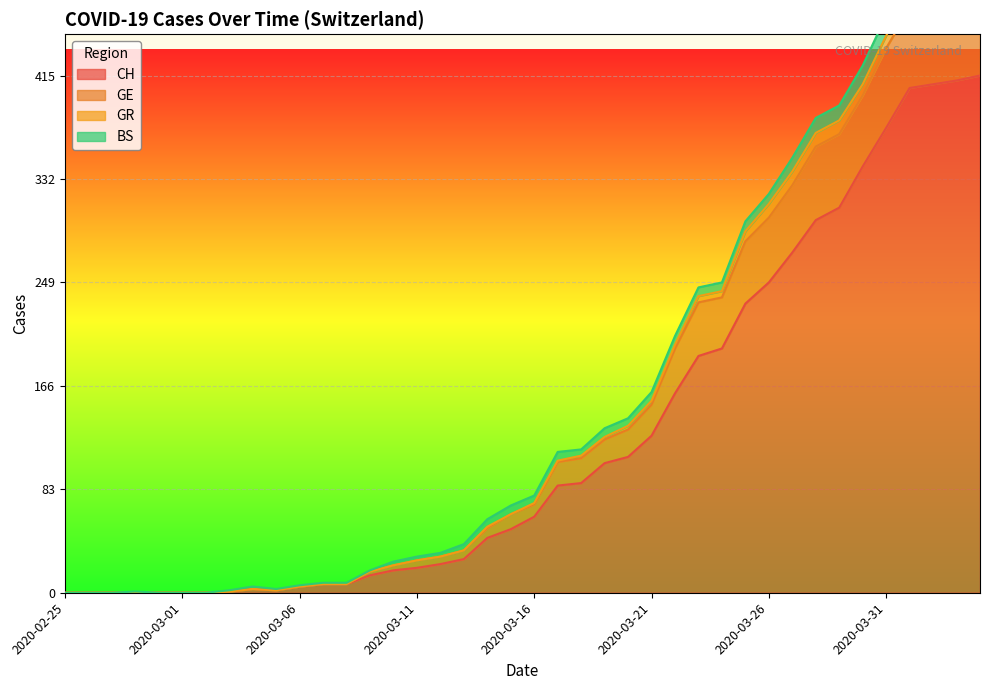

The value of CH at 2020-03-14 is 72. True or false?

False